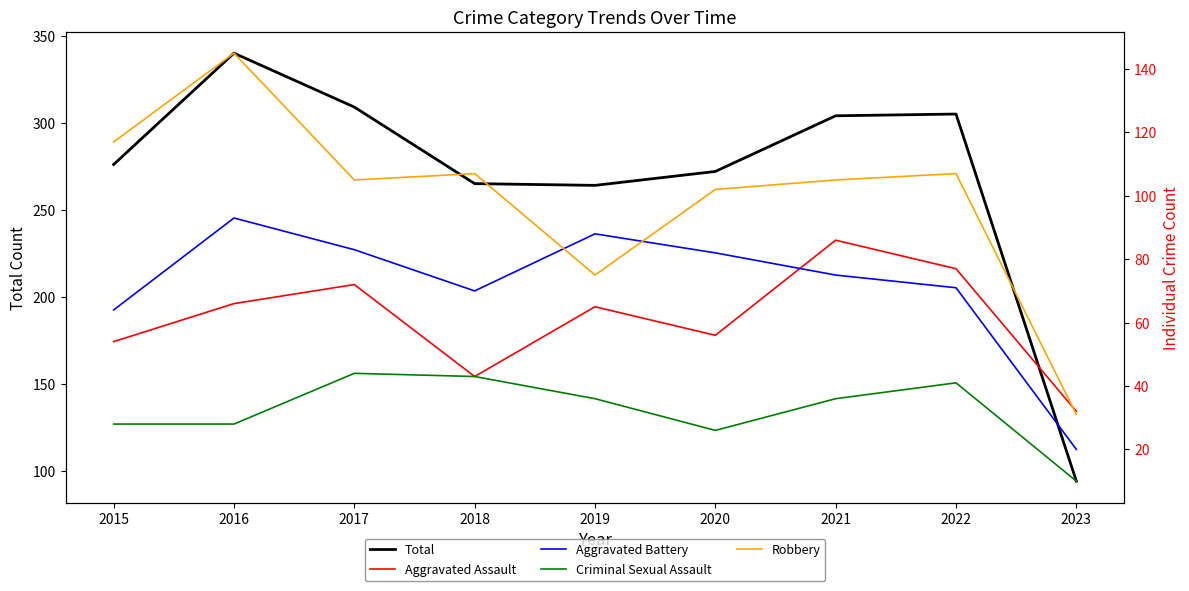

Is it true that Aggravated Assault equals 86 at 2021?

True